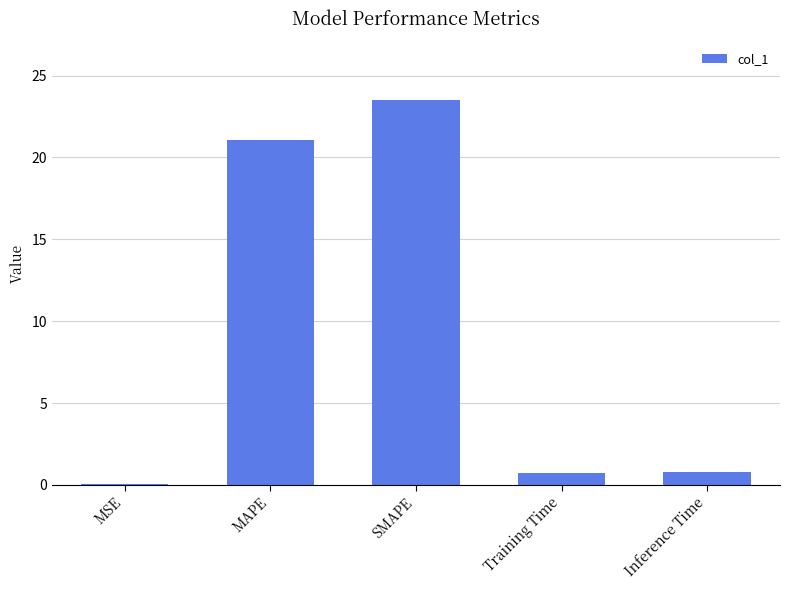

What is the change in value from MAPE to Training Time?

-20.3